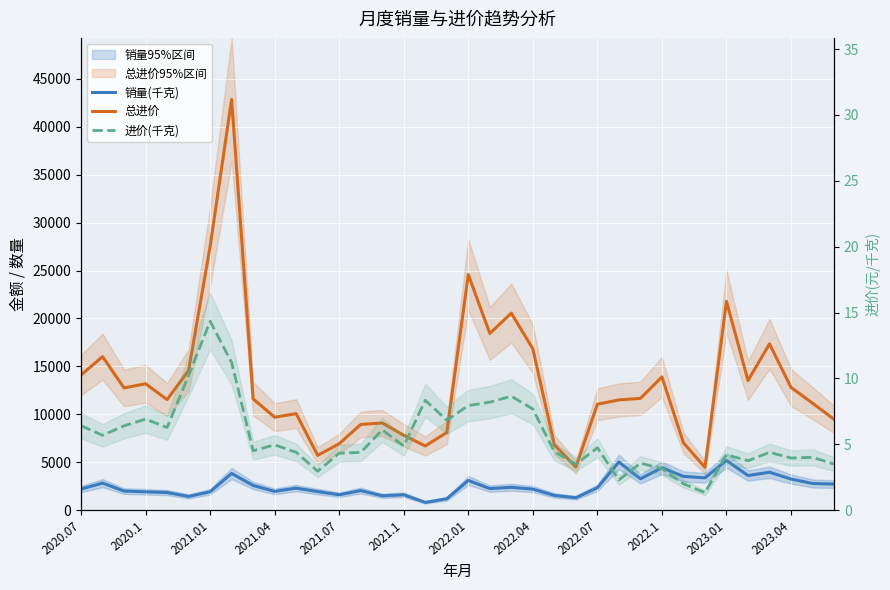

What is the maximum value for 总进价?

42852.7